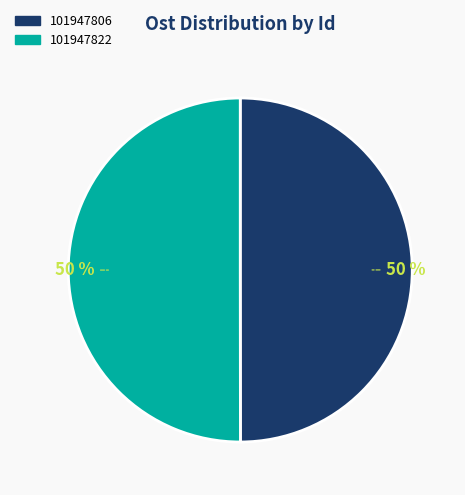

The 101947822 slice represents 63% of the pie. True or false?

False